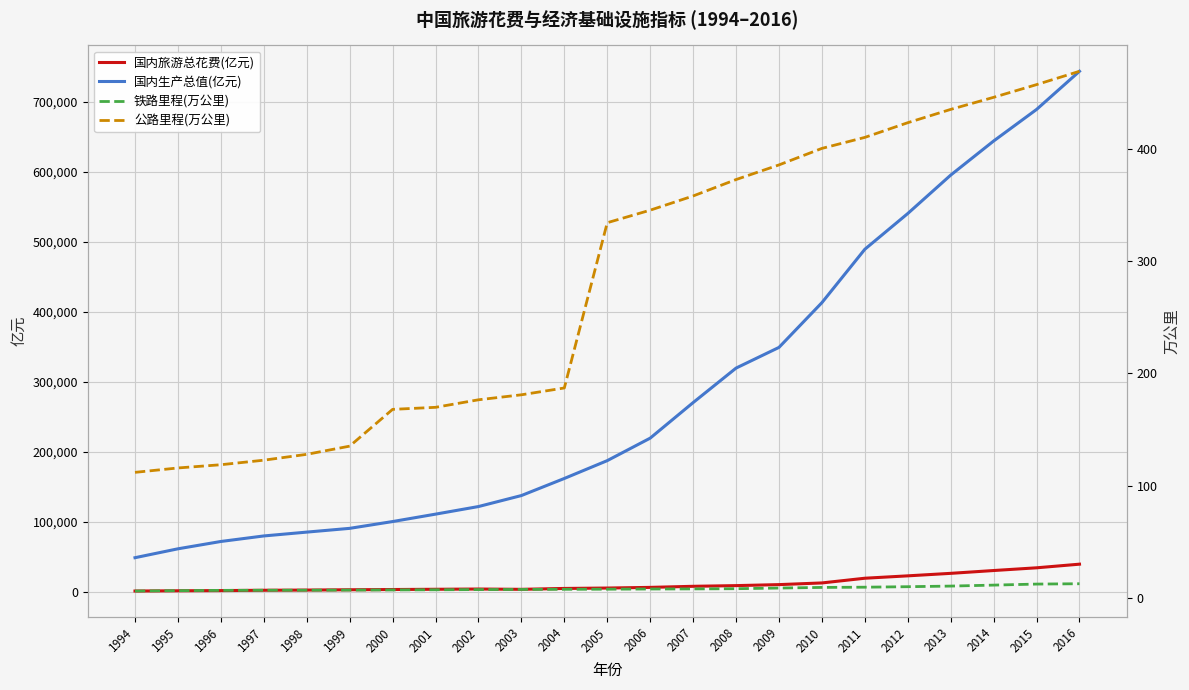

True or false: 国内旅游总花费(亿元) and 国内生产总值(亿元) cross at least once.

False